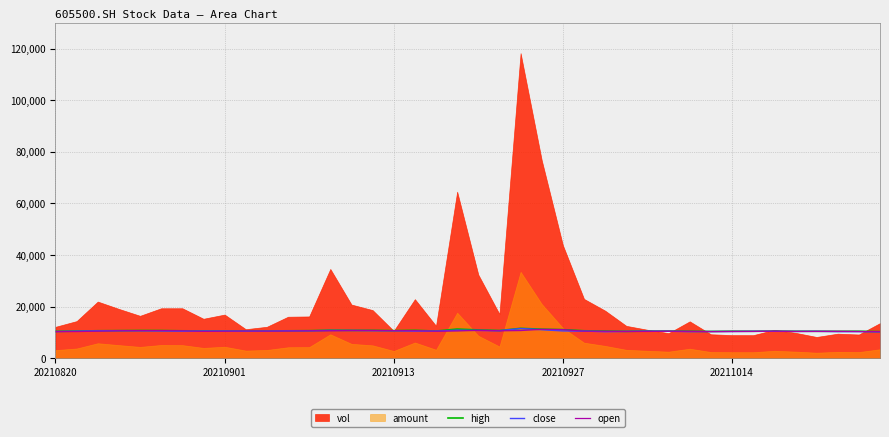

Is it true that open equals 11190 at 23?

True